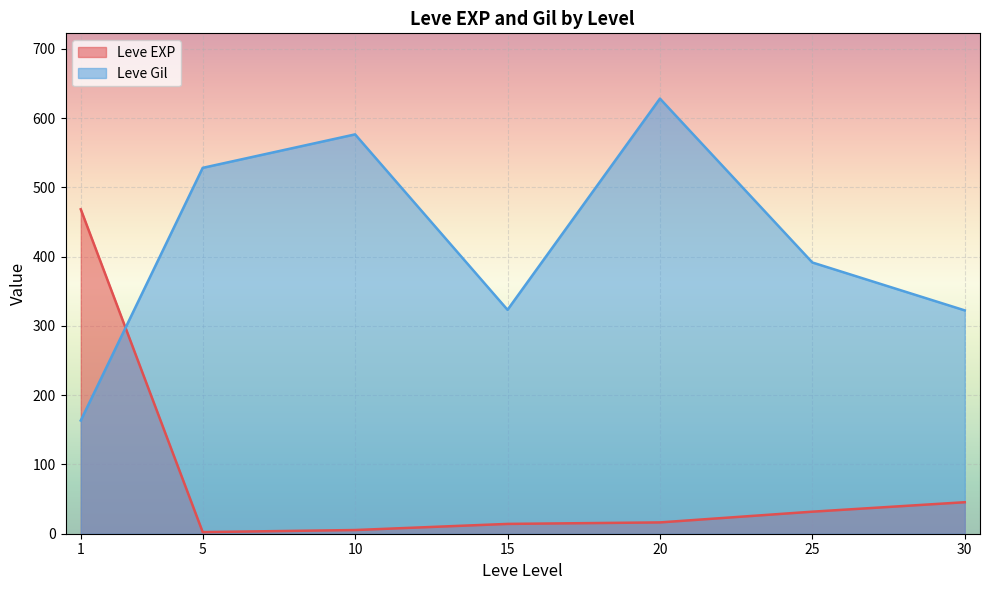

List the series in order of their peak value, highest first.

Leve Gil, Leve EXP